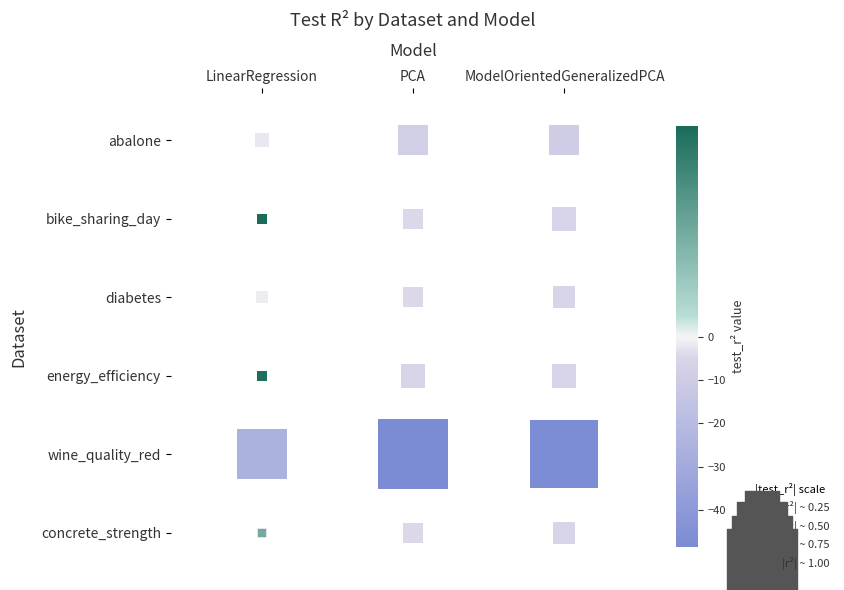

True or false: wine_quality_red has a value of -48.6 at PCA.

True